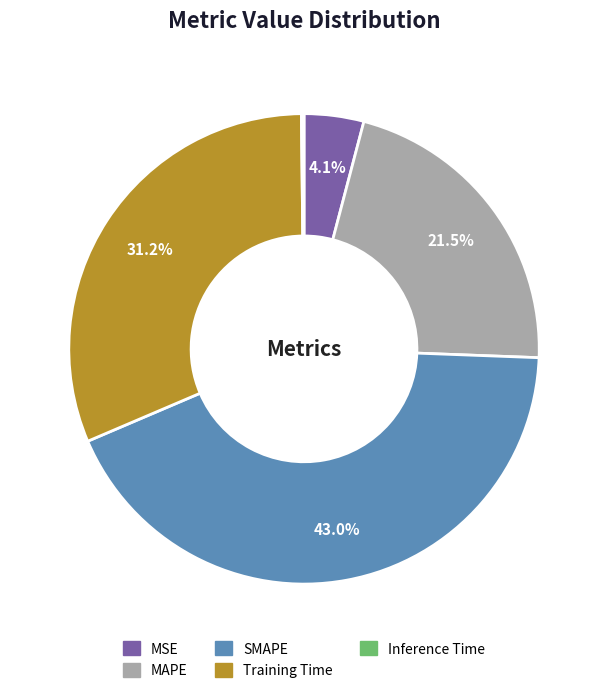

Which category has the biggest portion of the pie?

SMAPE